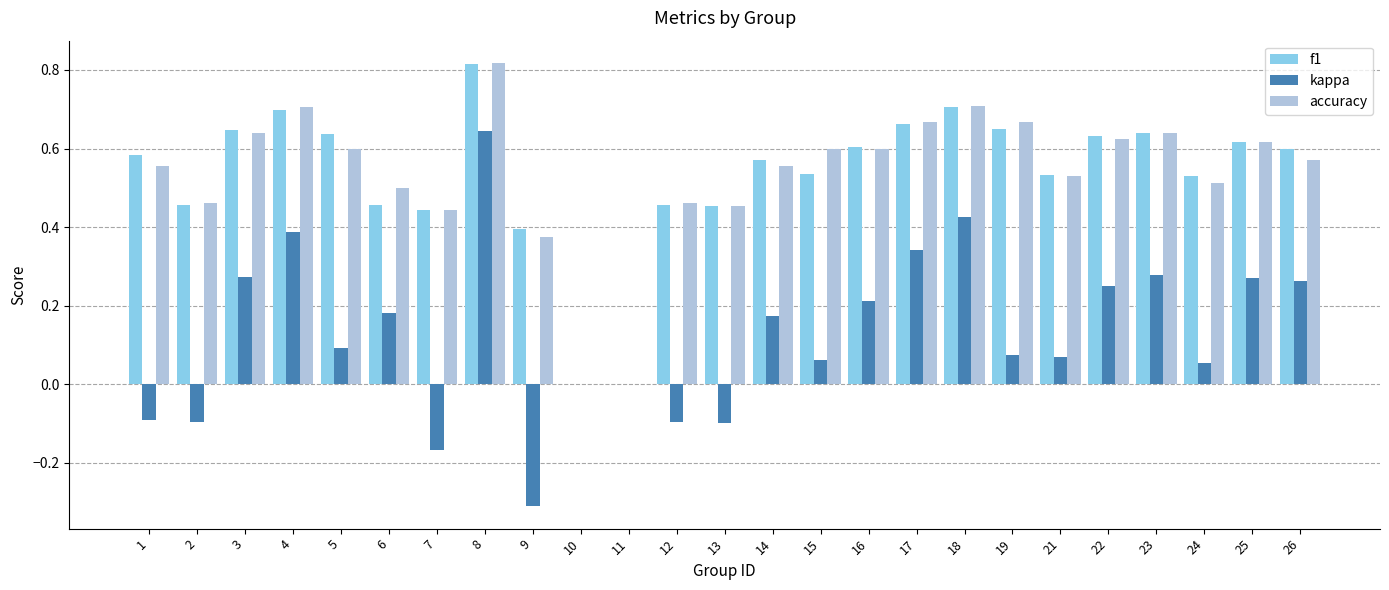

What is the sum of the f1 values at 17 and 12?

1.1